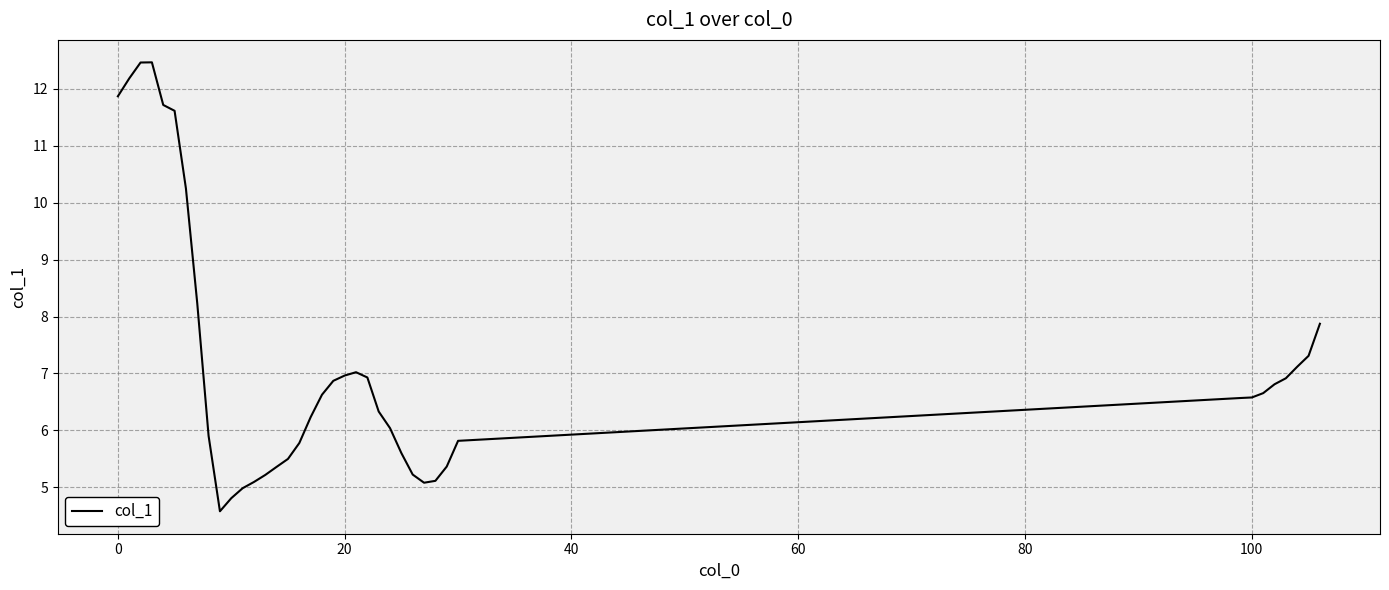

What is the difference between the maximum and minimum values?

7.9